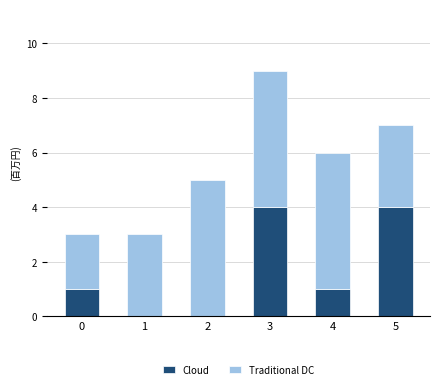

How many Cloud values are between 0 and 4?

6